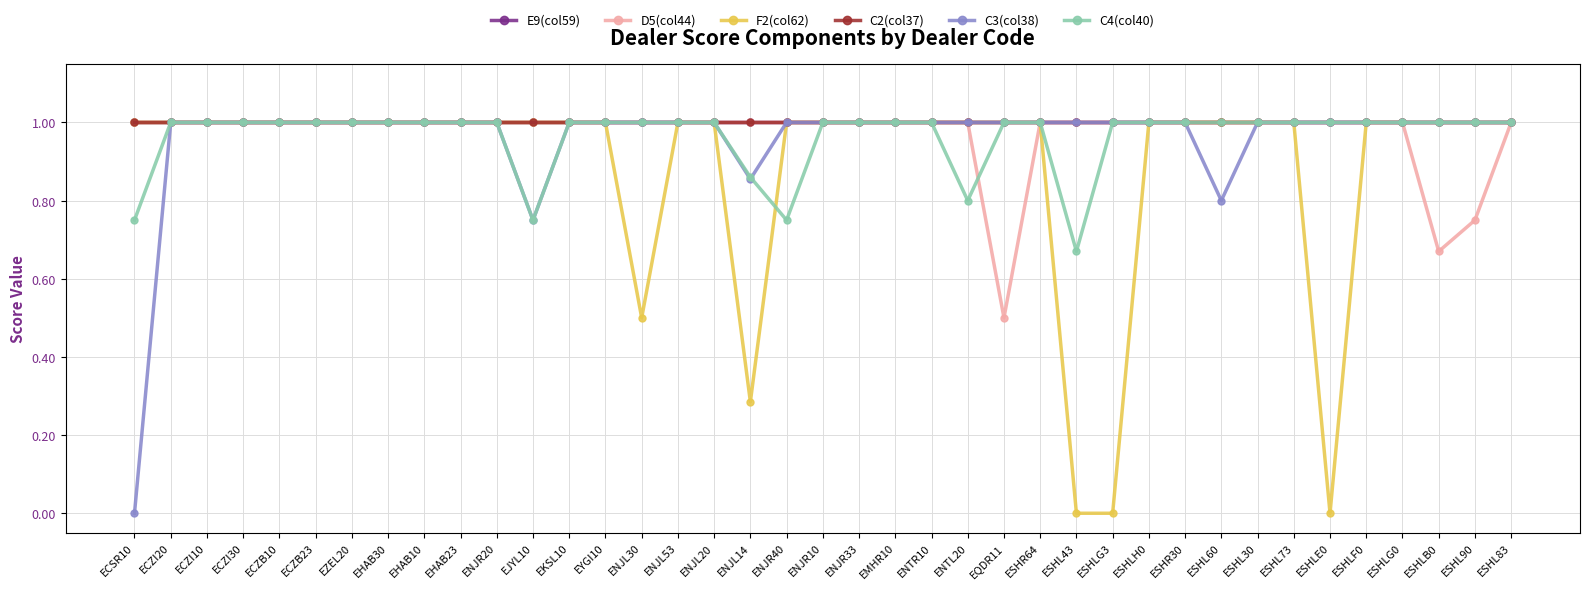

Which series has the largest total across all categories?

E9(col59)